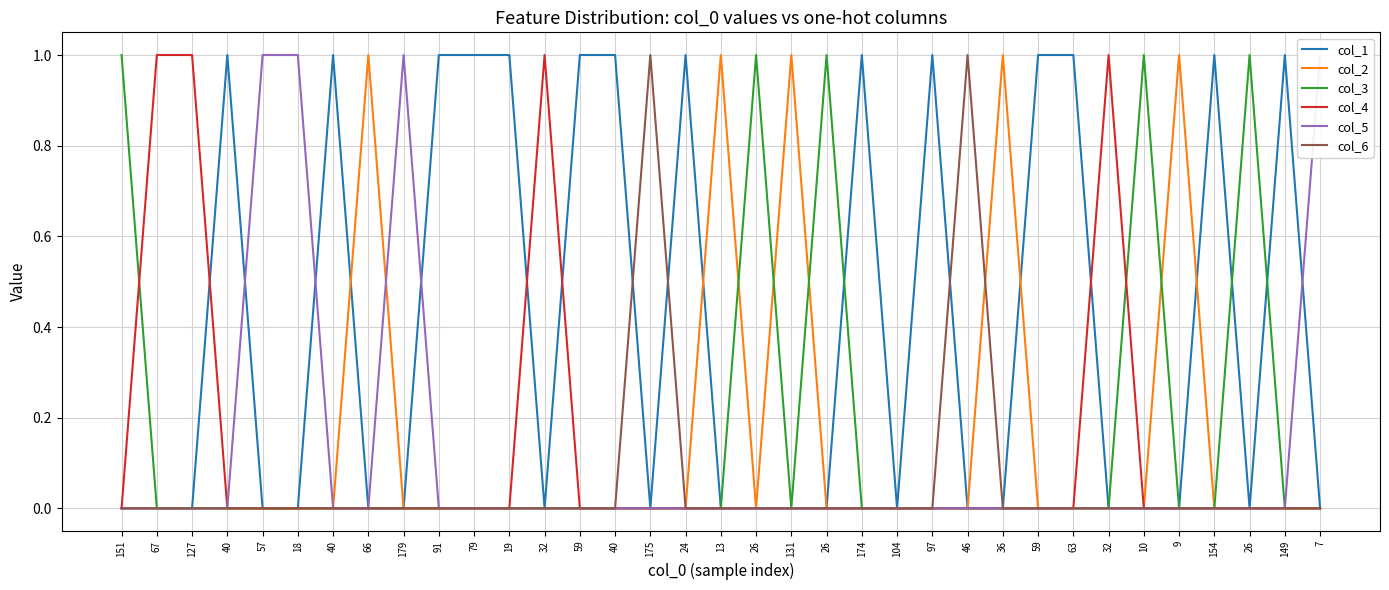

How many lines are shown in the chart?

6